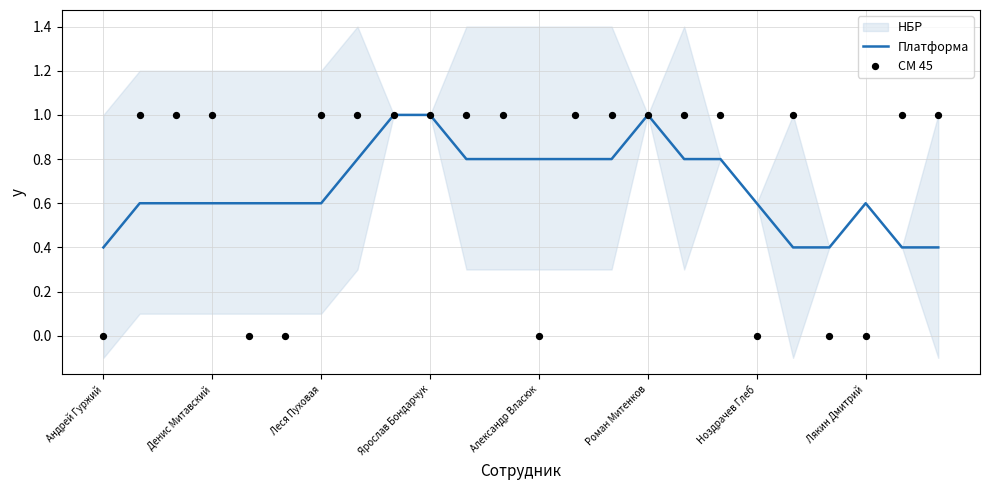

At which category is the sum across all series the highest?

8